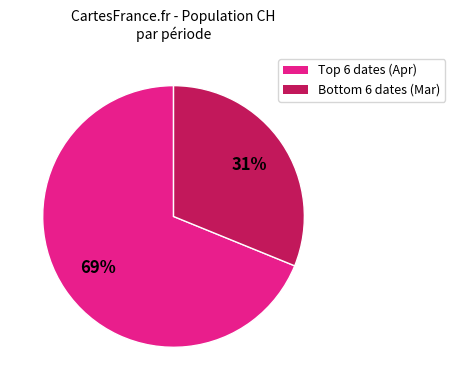

To the nearest percent, what is the average slice percentage?

50%